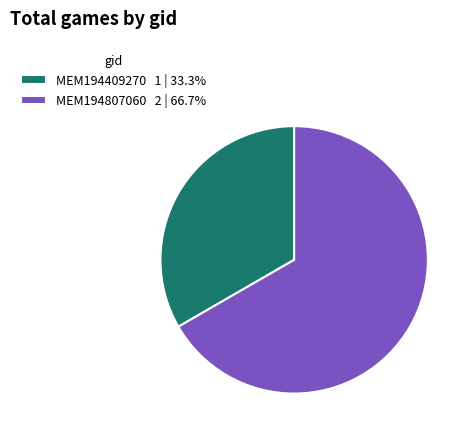

Which category has the smallest portion of the pie?

MEM194409270